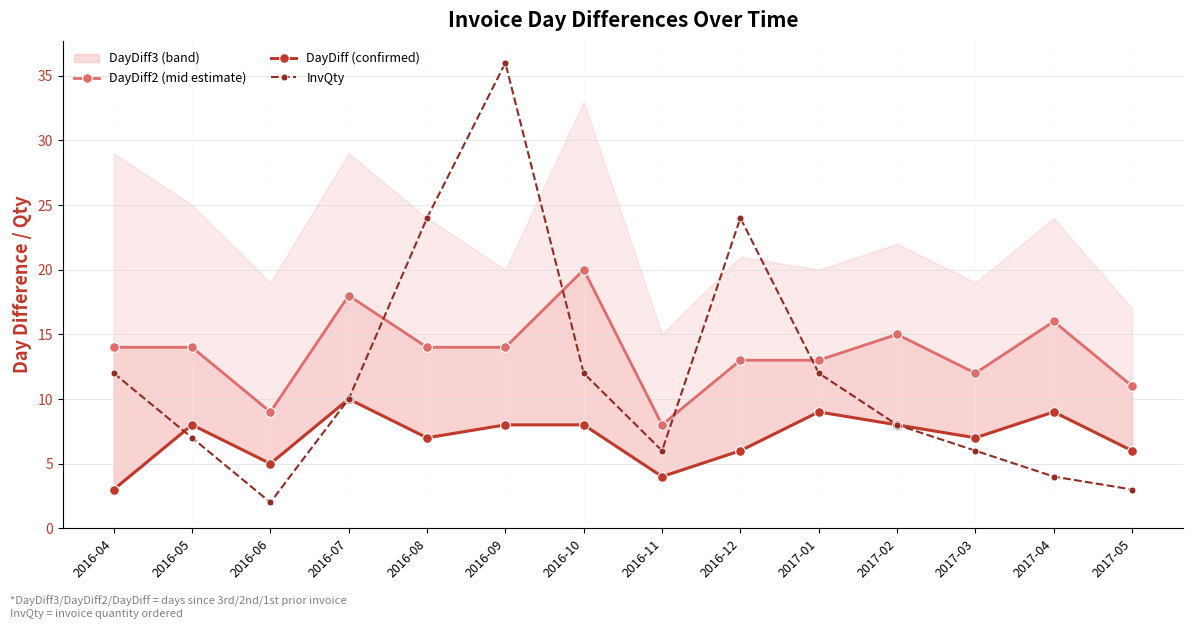

Where does the DayDiff (confirmed) series first go above 8?

2016-07